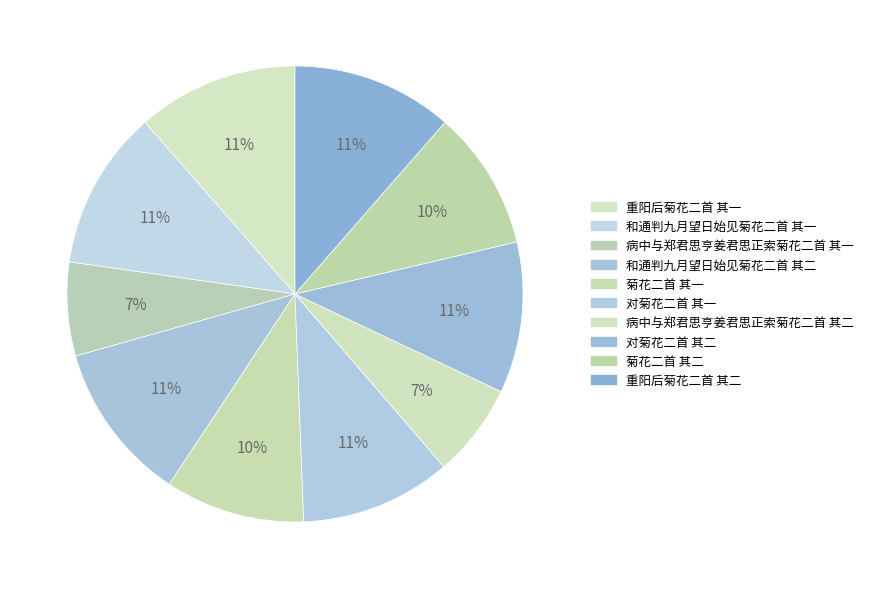

How many slices are in this pie chart?

10